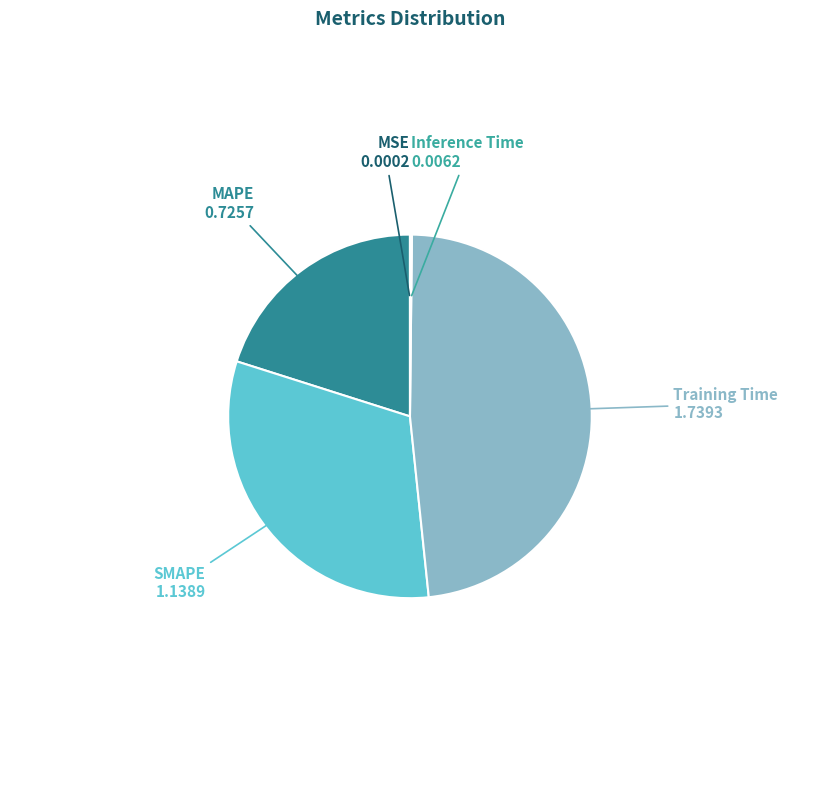

Does any single category account for the majority?

No